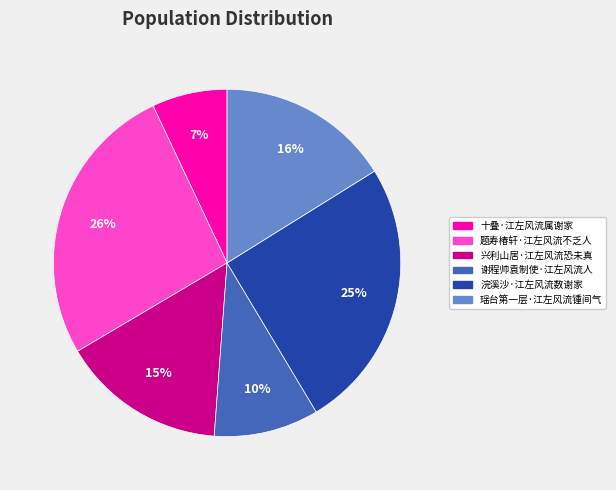

To the nearest percent, what portion does 谢程帅袁制使·江左风流人 represent?

10%